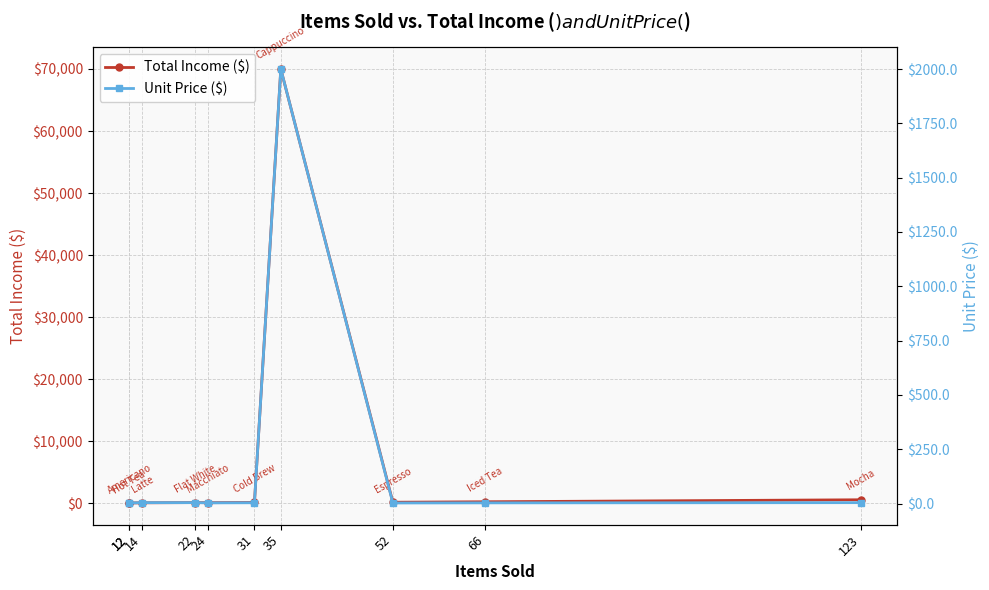

At how many categories does at least one series exceed 28770?

1